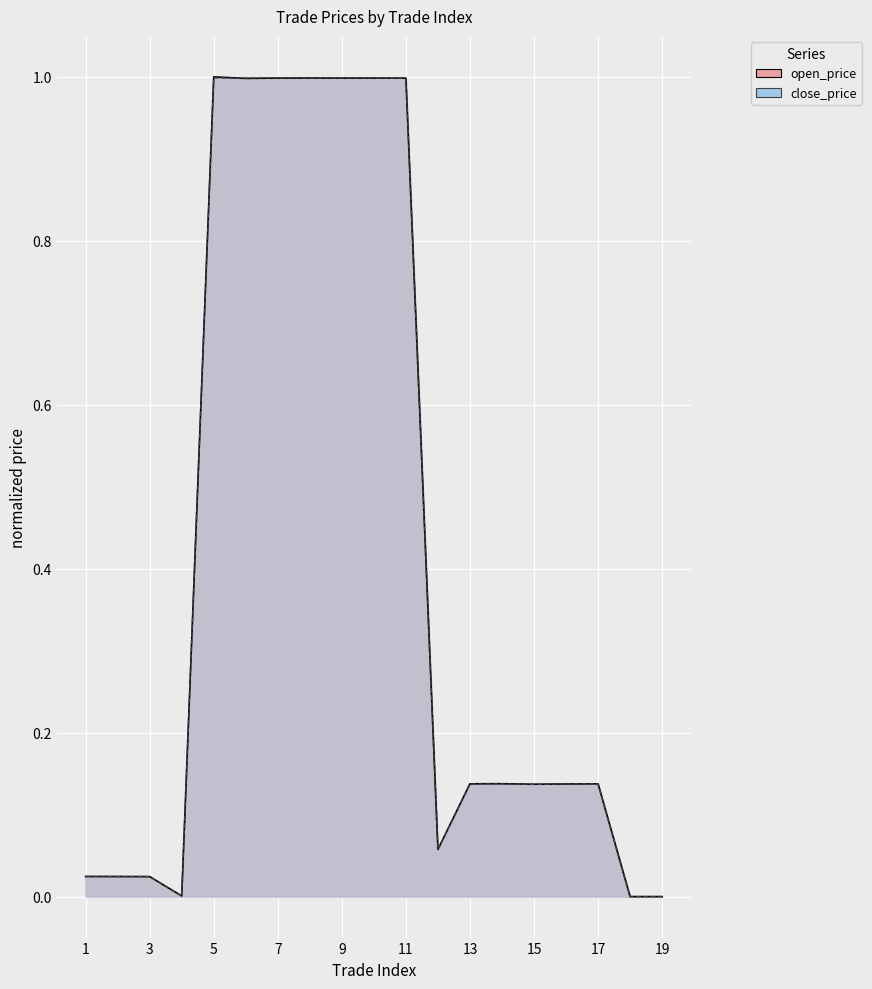

What is the total value across all series at 11?

2.0